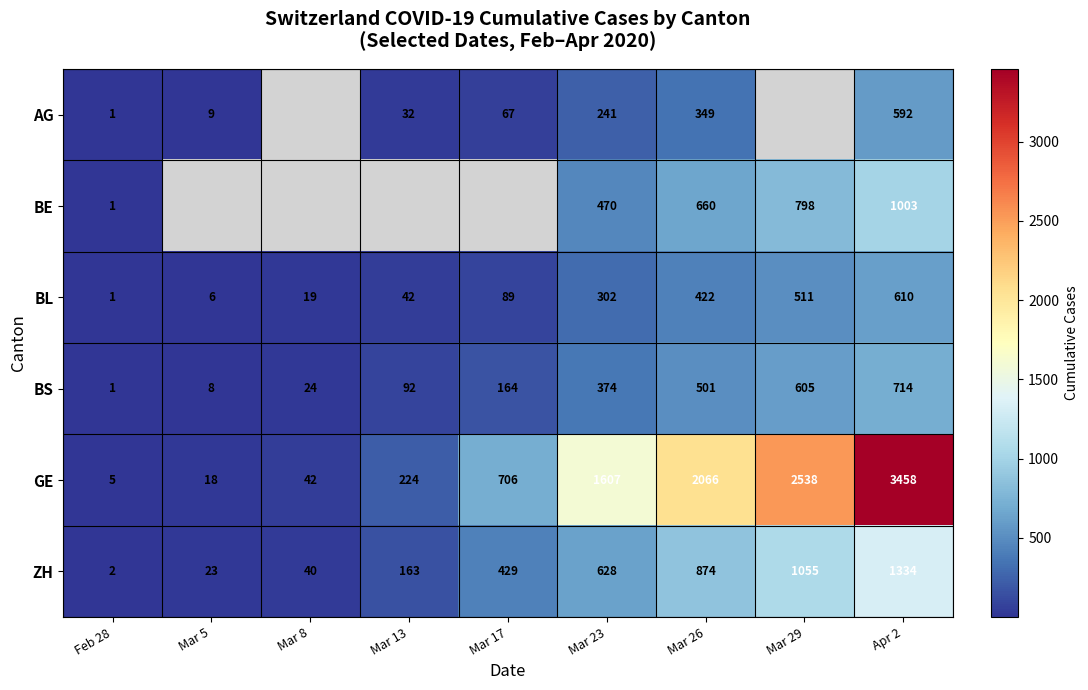

True or false: BS has a value of 24 at Mar 8.

True